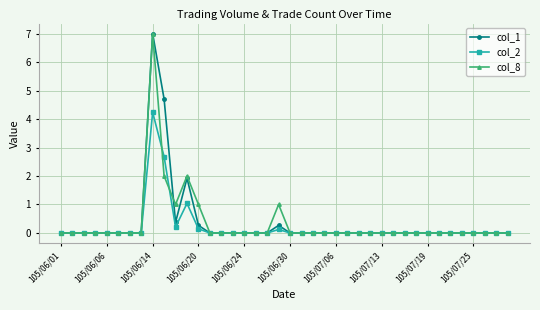

What is the difference between the second highest and second lowest values in the col_1 series?

4.7